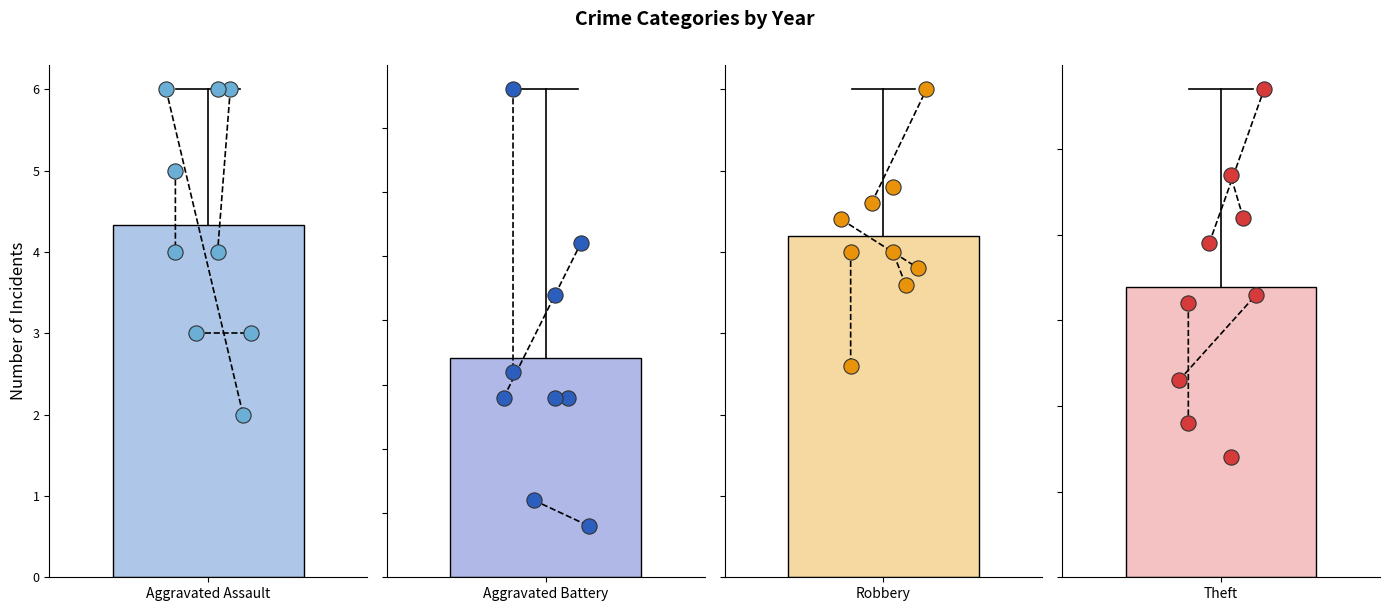

Which series reaches the maximum Y coordinate?

Theft pts